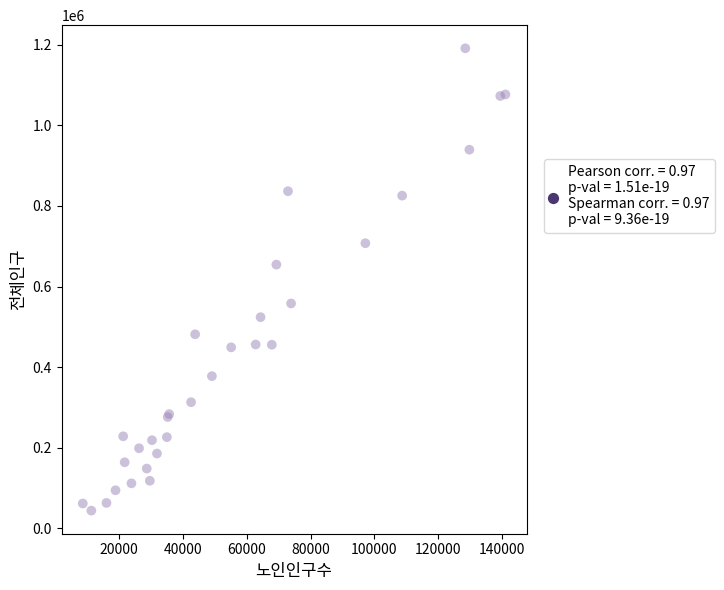

What Y value in the scatter plot is closest to 617580?

654450